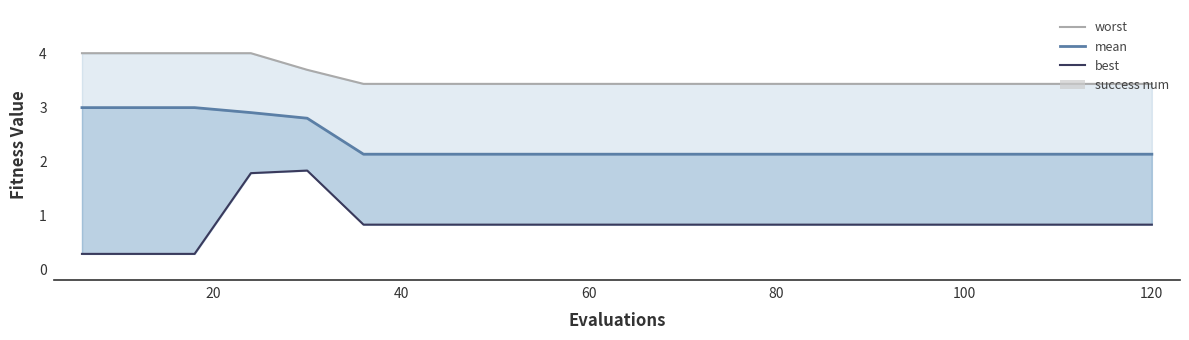

What is the total value across all series at 60?

8.7